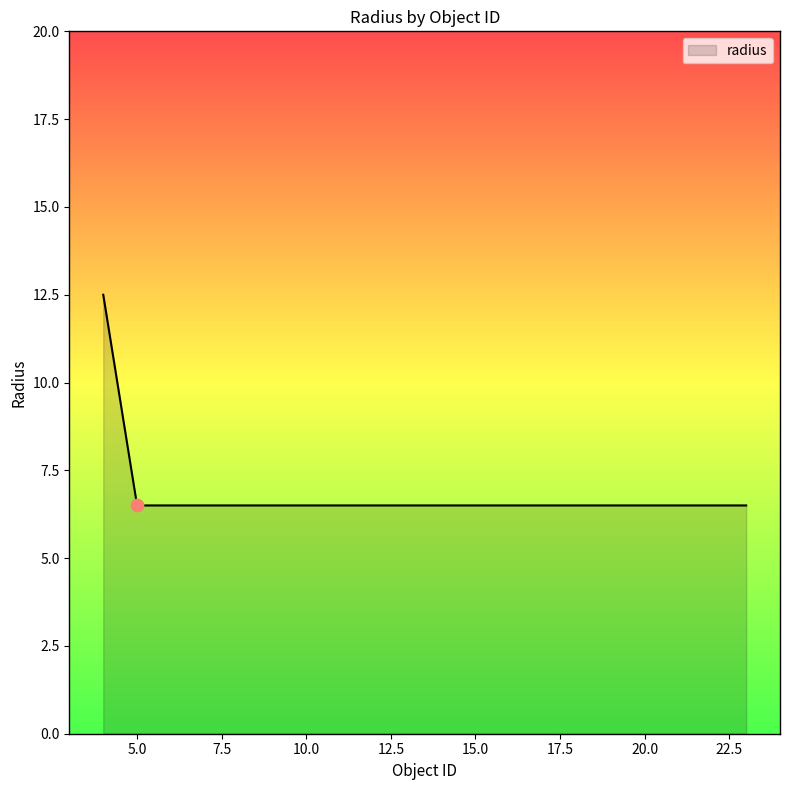

What is the greatest value displayed?

12.5